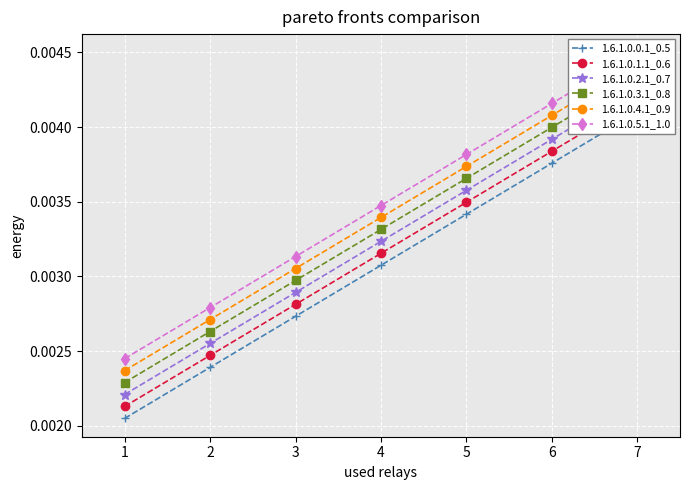

At which category is the sum across all series the highest?

7